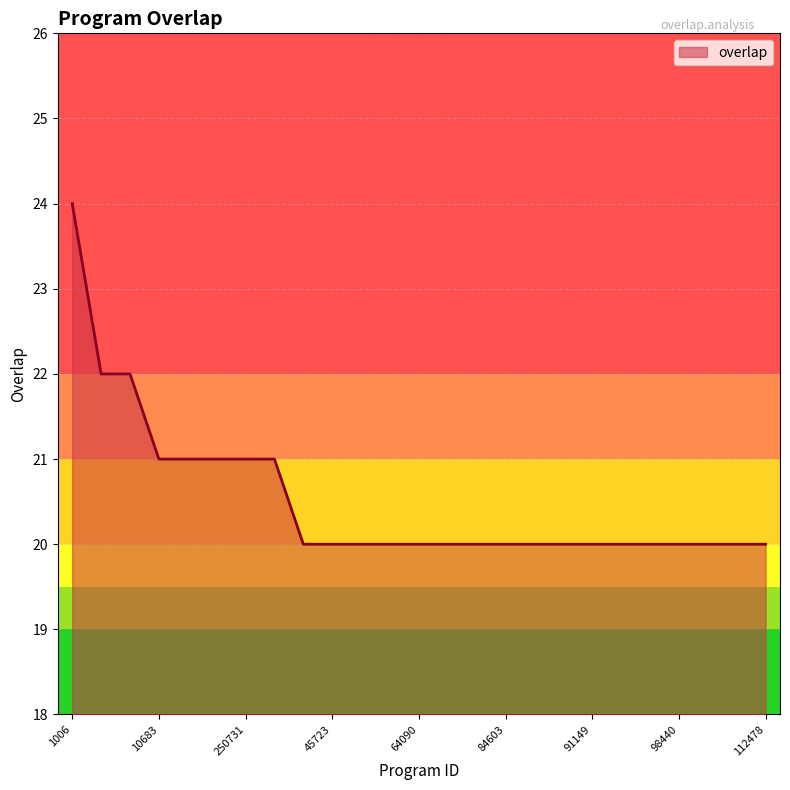

What is the difference between the maximum and second lowest values?

4